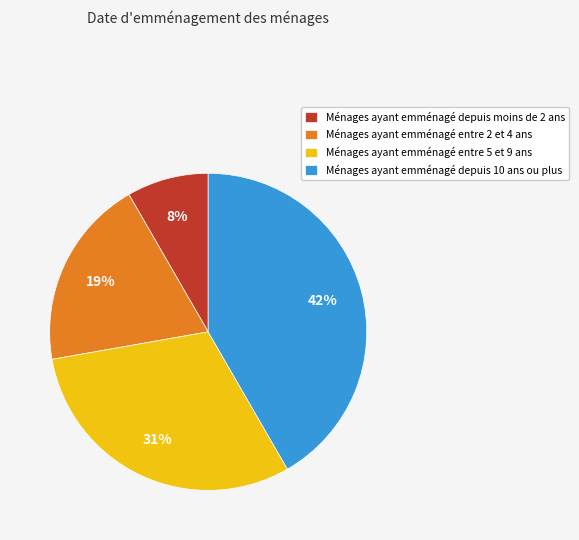

How many segments does this pie chart have?

4